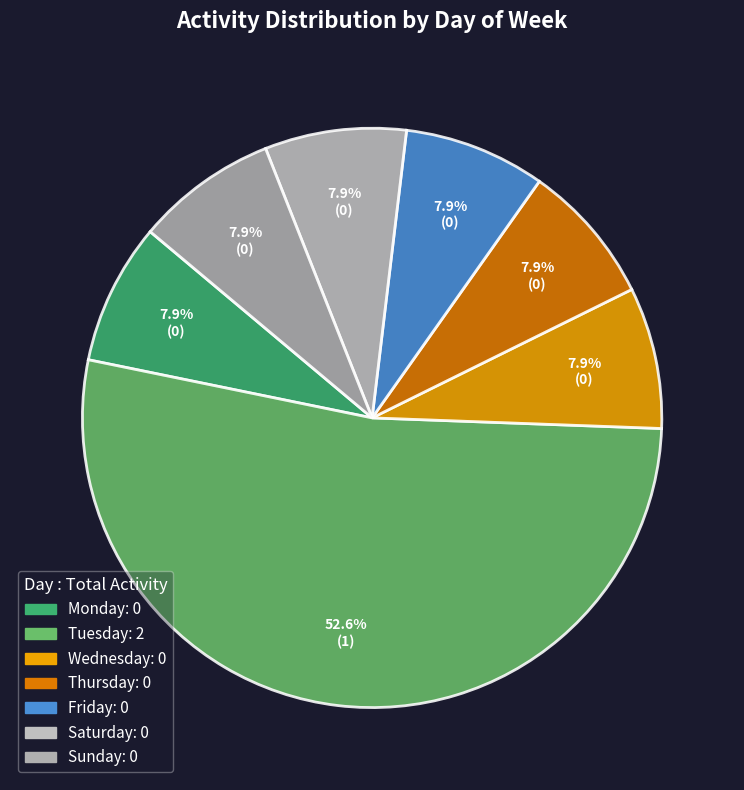

How many slices are in this pie chart?

7